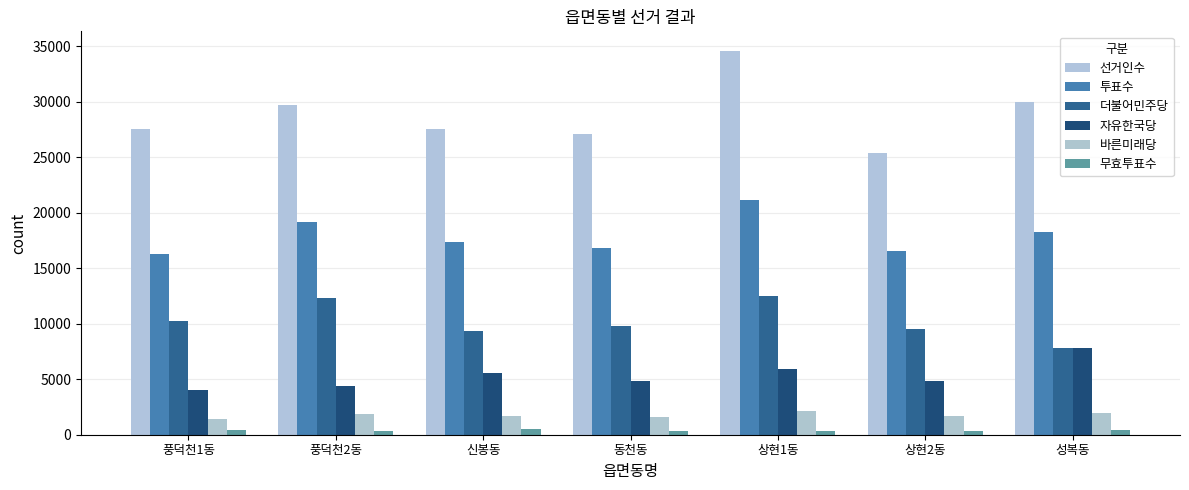

List the series in order of their peak value, lowest first.

무효투표수, 바른미래당, 자유한국당, 더불어민주당, 투표수, 선거인수